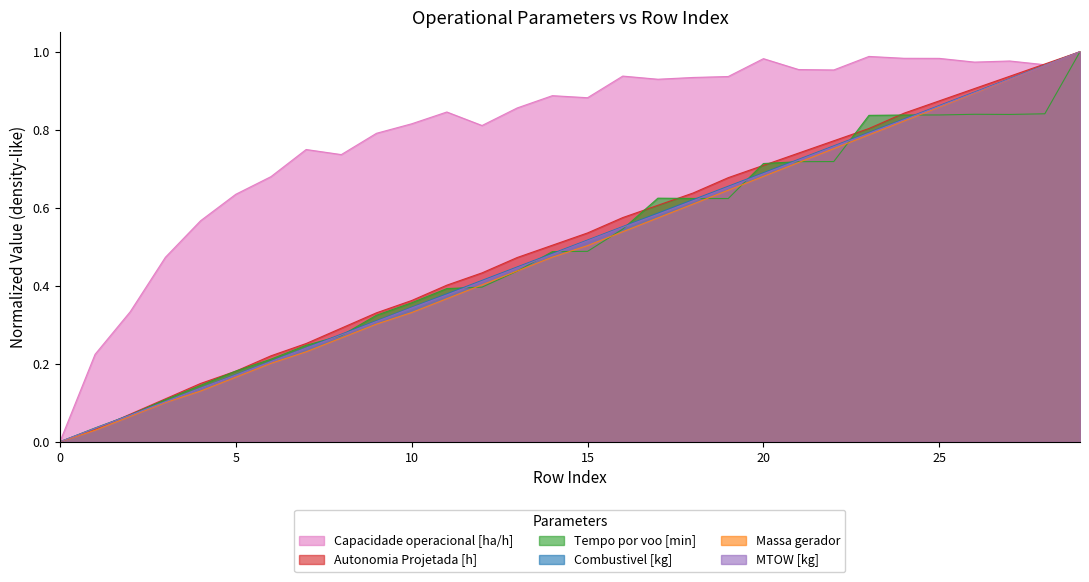

What is the value of the Autonomia Projetada [h] point at the 3rd from the left?

0.1